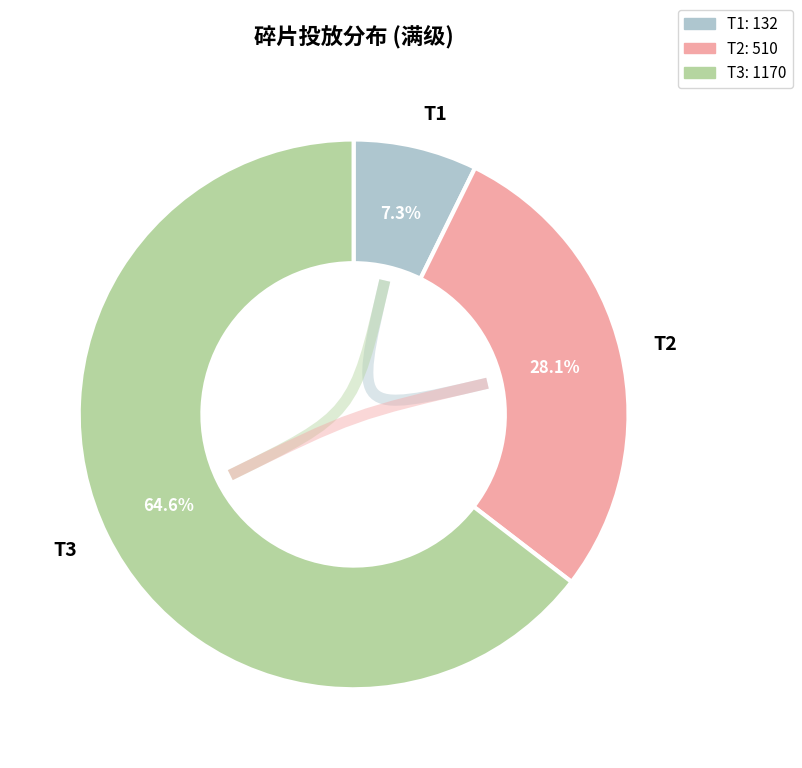

Count the number of slices in the pie.

3